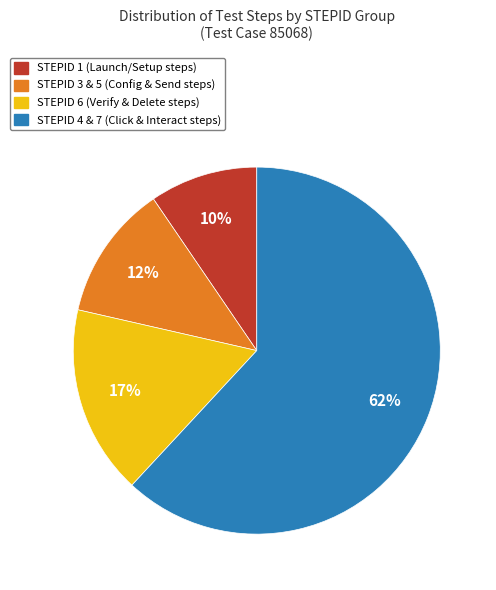

To the nearest percent, what is the average slice percentage?

25%